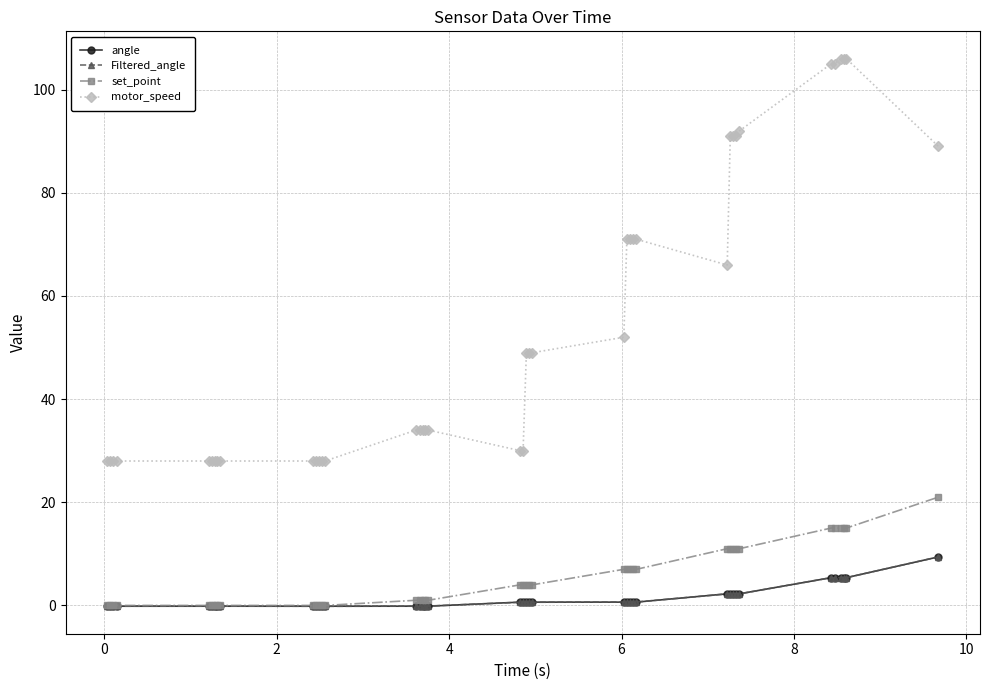

What is the value of the motor_speed point at the 20th from the left?

30.0